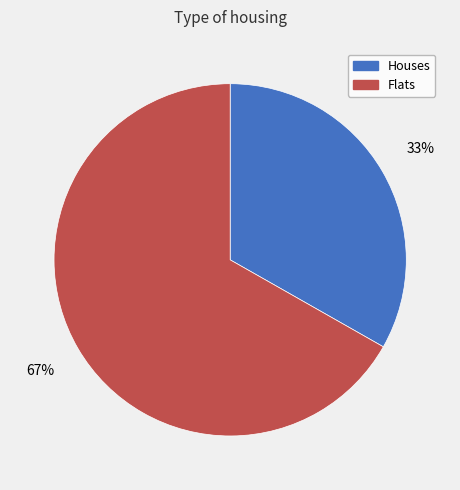

Does any single category account for the majority?

Yes